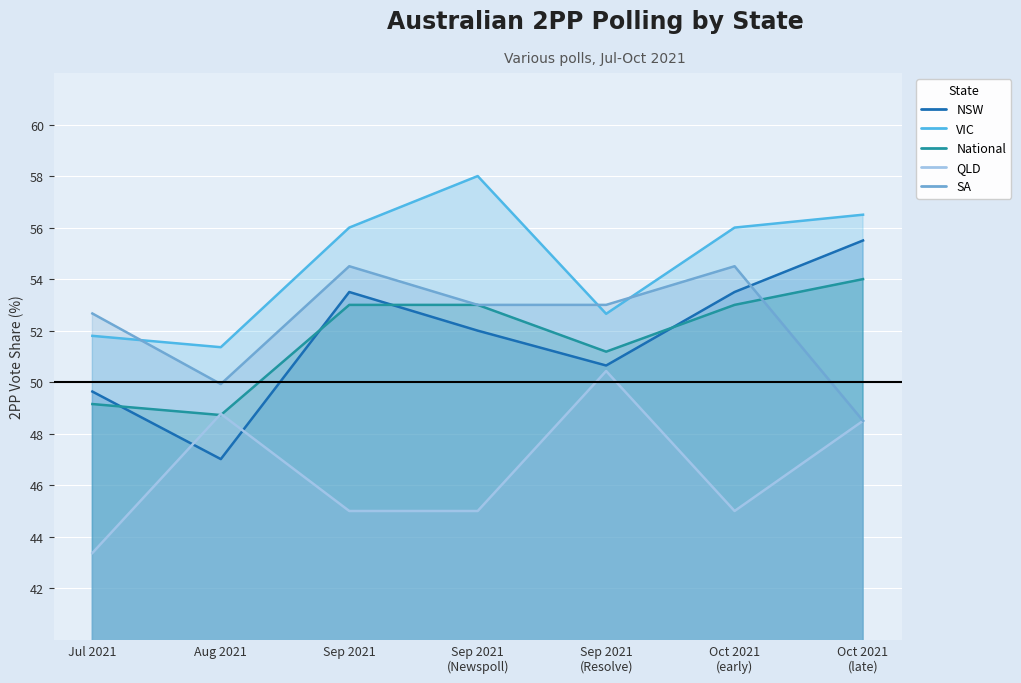

Rank the series by their maximum value, from highest to lowest.

VIC, NSW, SA, National, QLD